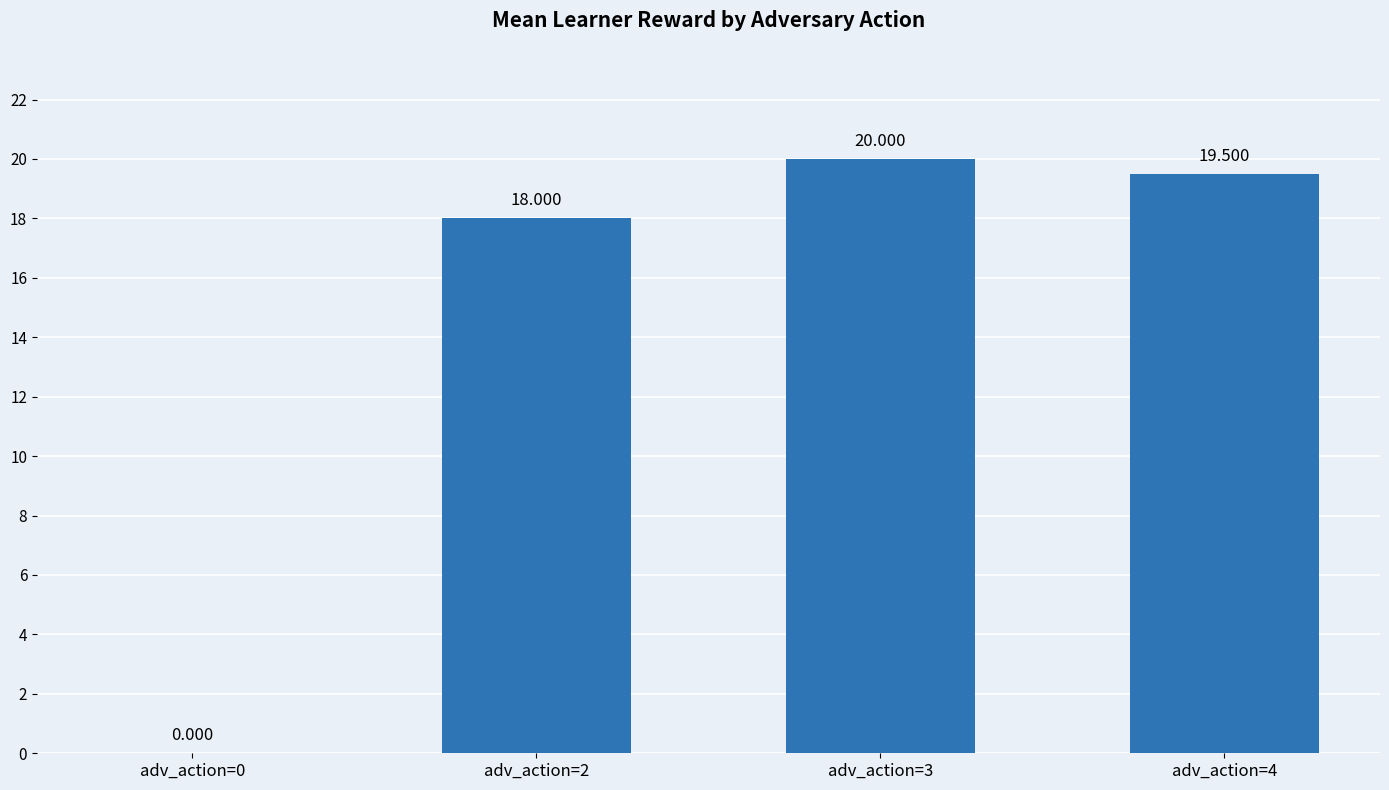

What is the difference between the values at adv_action=2 and adv_action=4?

1.5